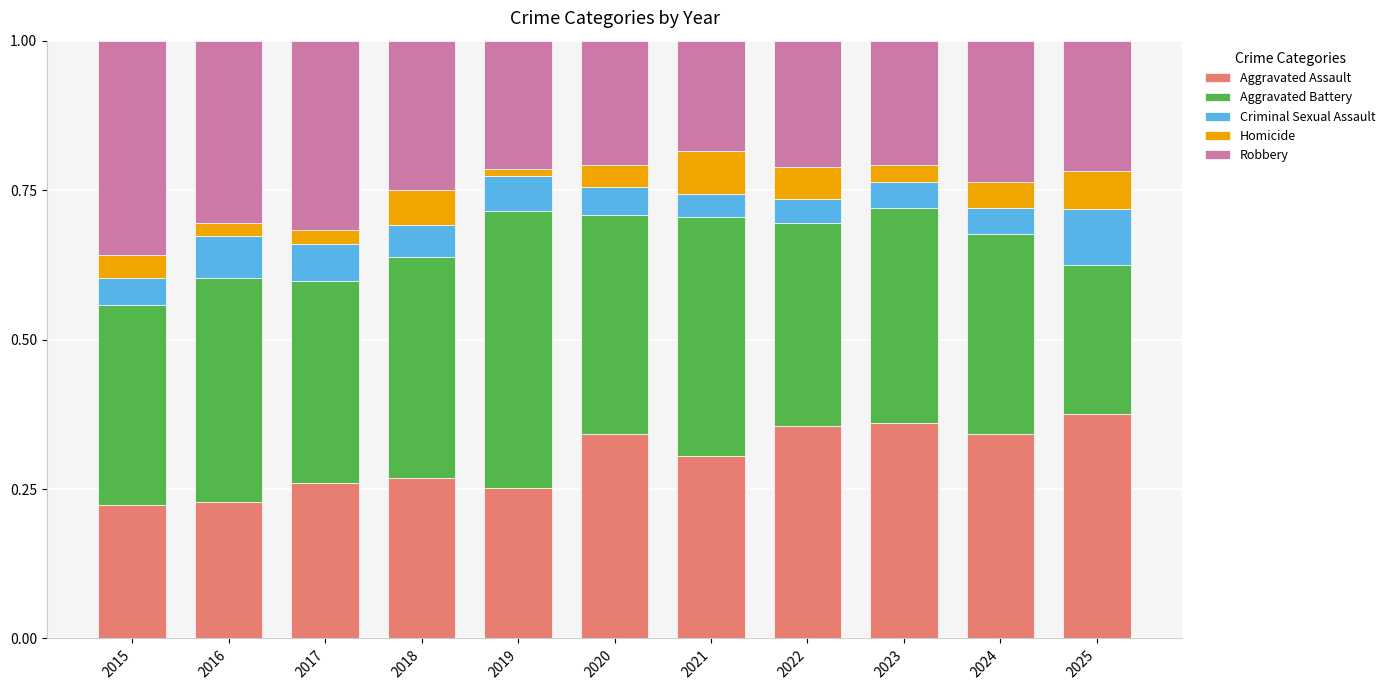

Count the Aggravated Assault values in the range 0 to 1.

11